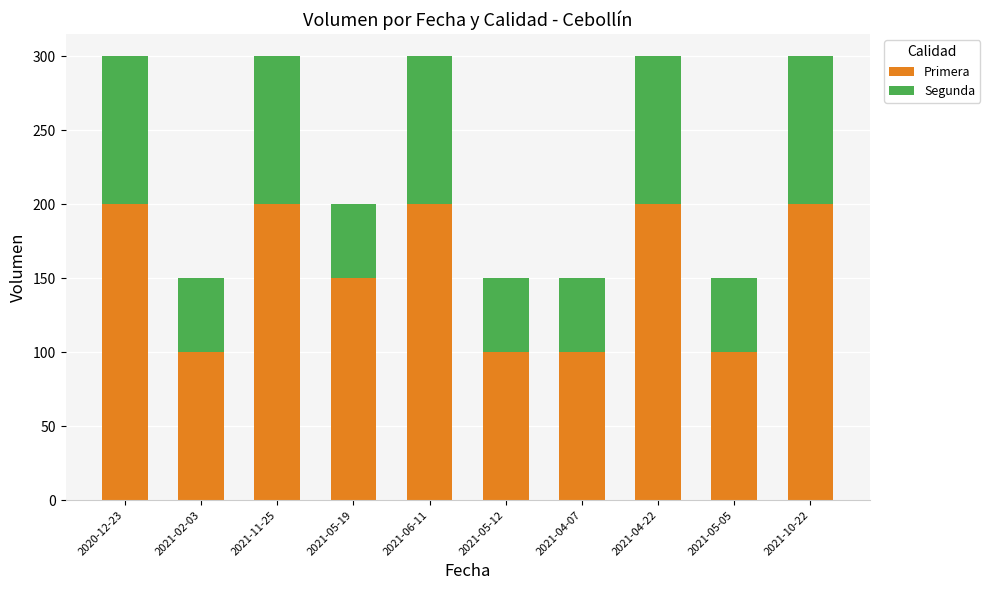

What is the highest value of the Primera series?

200